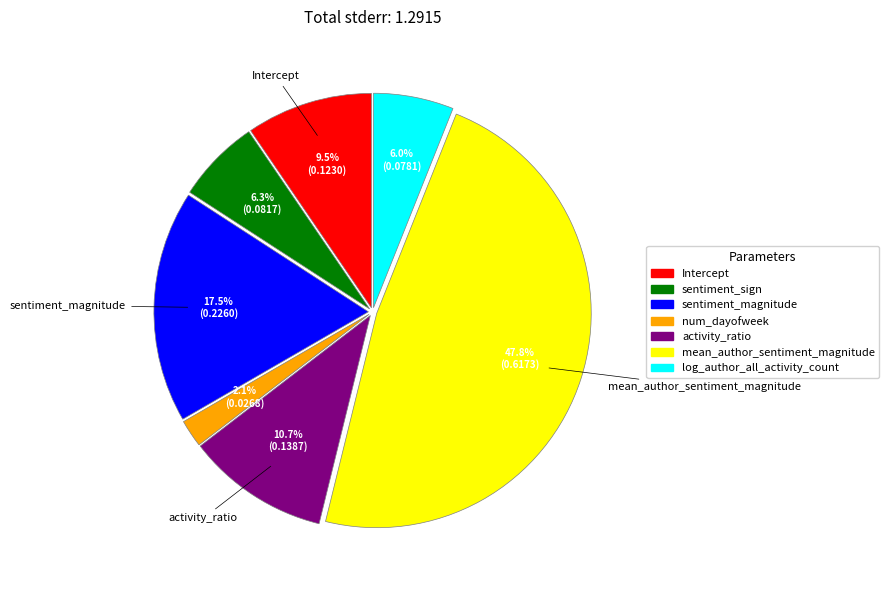

What is the largest slice in the pie chart?

mean_author_sentiment_magnitude